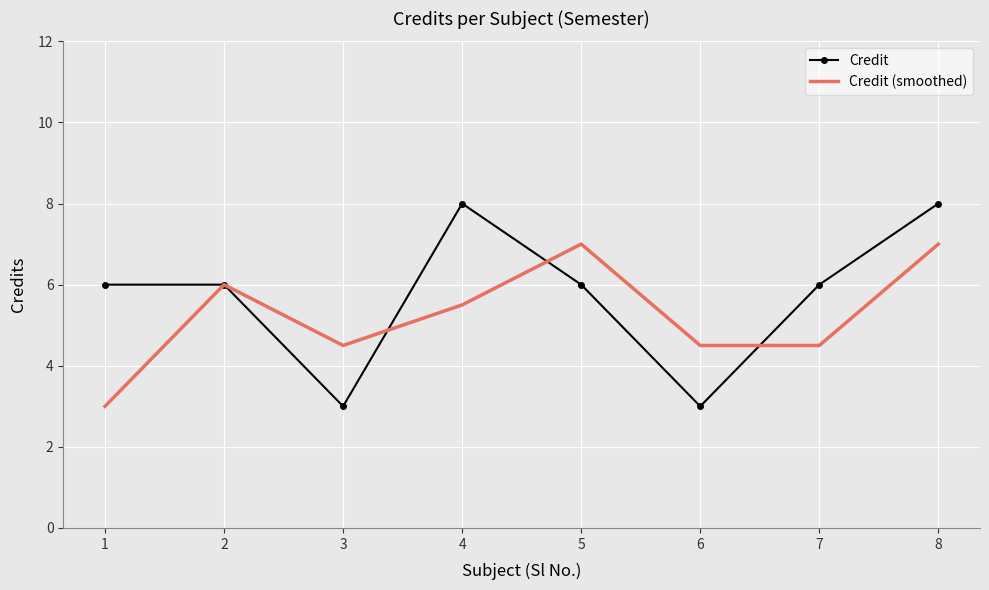

Rank the series by their maximum value, from highest to lowest.

Credit, Credit (smoothed)